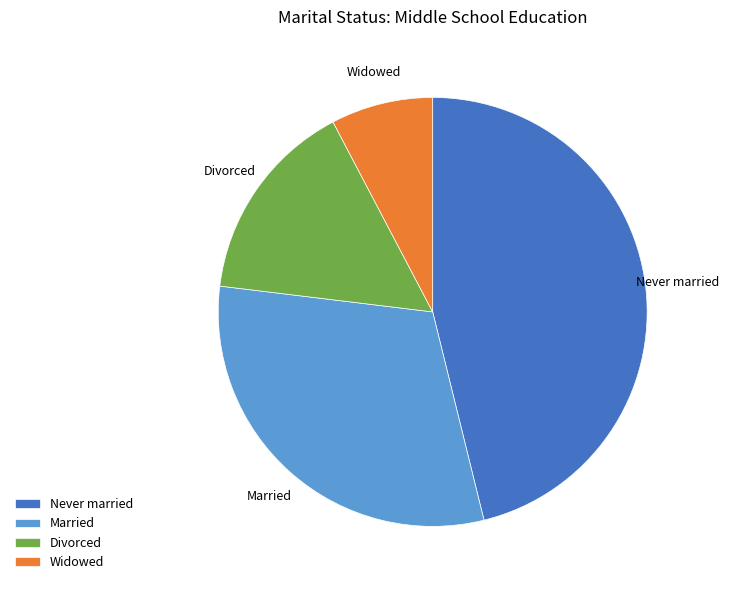

Count the number of slices in the pie.

4